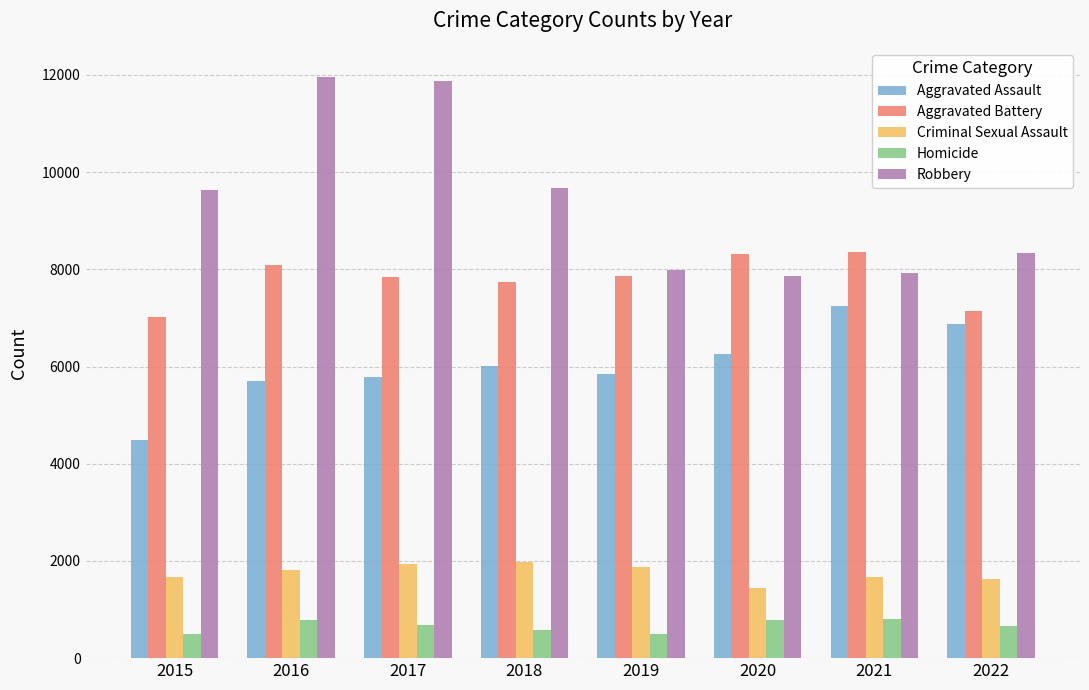

Is it true that Aggravated Assault equals 6870 at 2022?

True